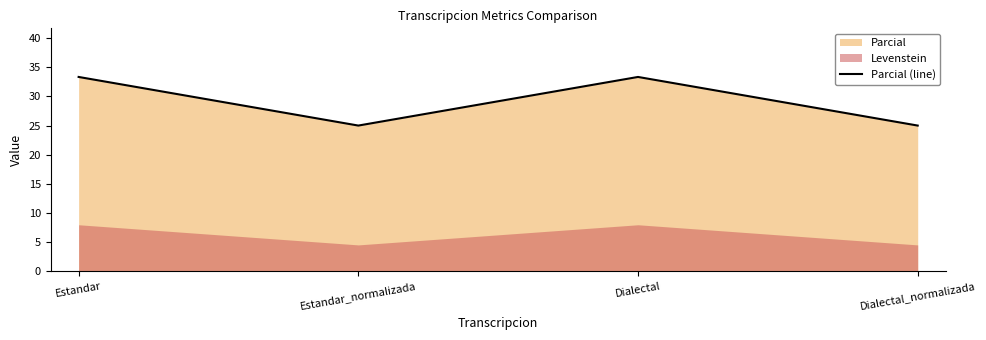

Between Dialectal and Estandar_normalizada, which is larger?

Dialectal